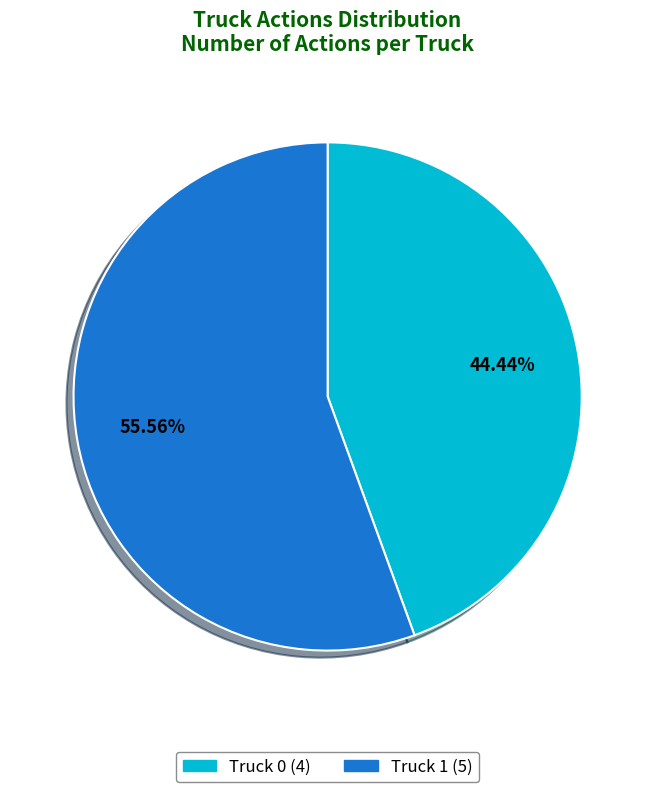

How many slices are in this pie chart?

2